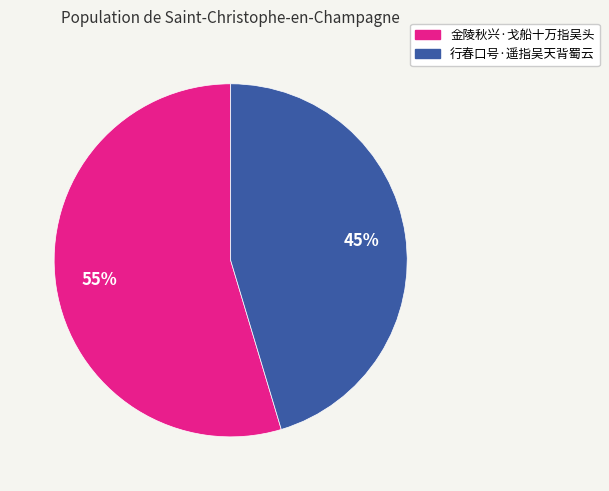

To the nearest percent, what portion does 行春口号·遥指吴天背蜀云 represent?

45%